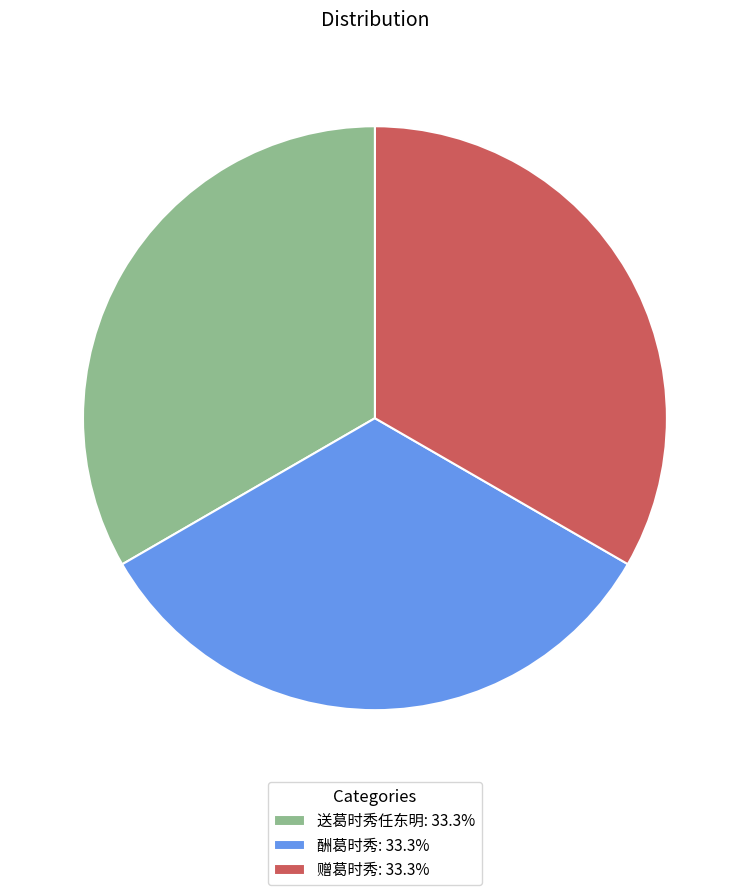

Does 酬葛时秀: 33.3% represent more than half of the total?

No